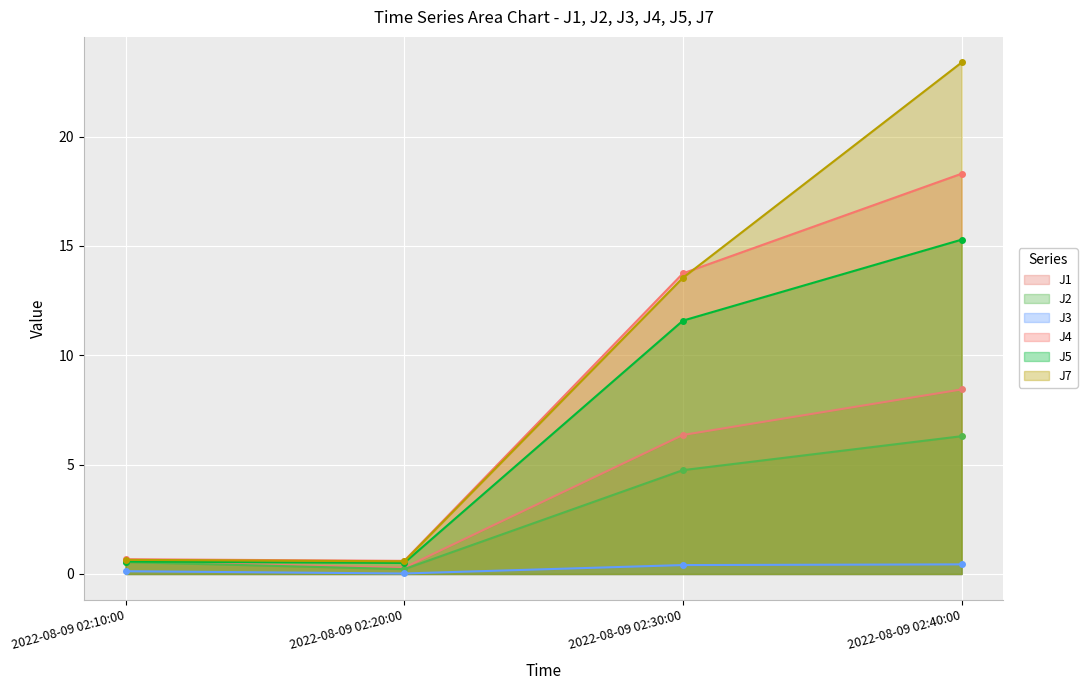

Which category has the highest value in the J7 series?

2022-08-09 02:40:00